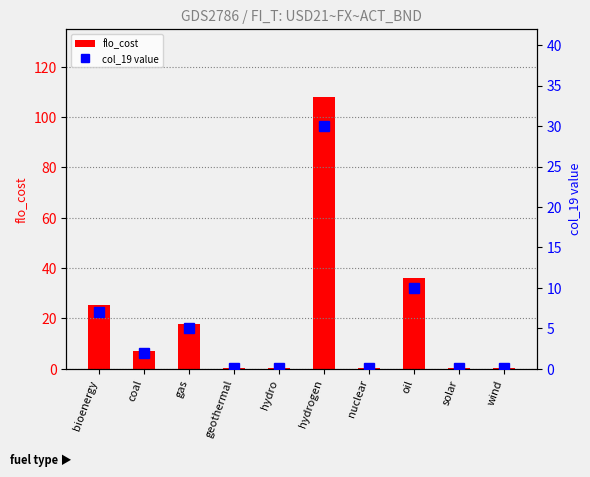

List the labels in order of flo_cost value, smallest first.

geothermal, hydro, nuclear, solar, wind, coal, gas, bioenergy, oil, hydrogen